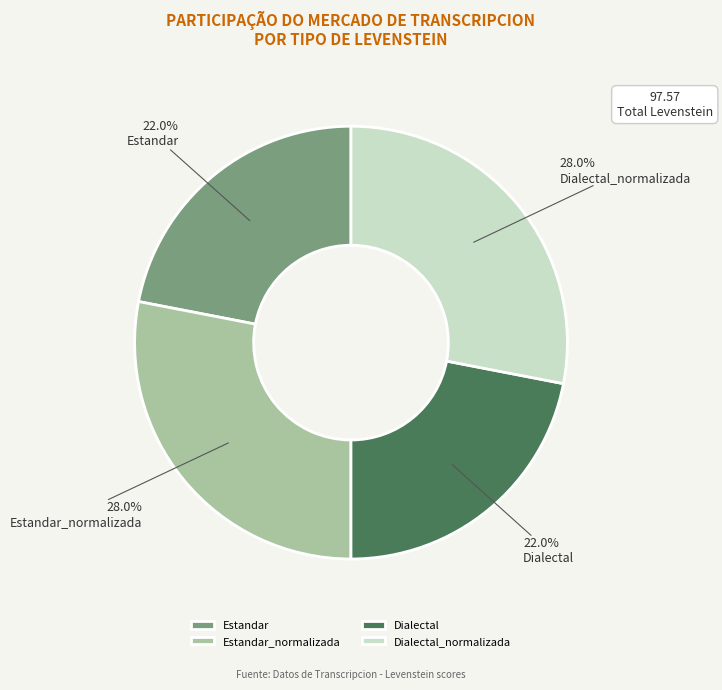

To the nearest percent, what is the average slice percentage?

25%